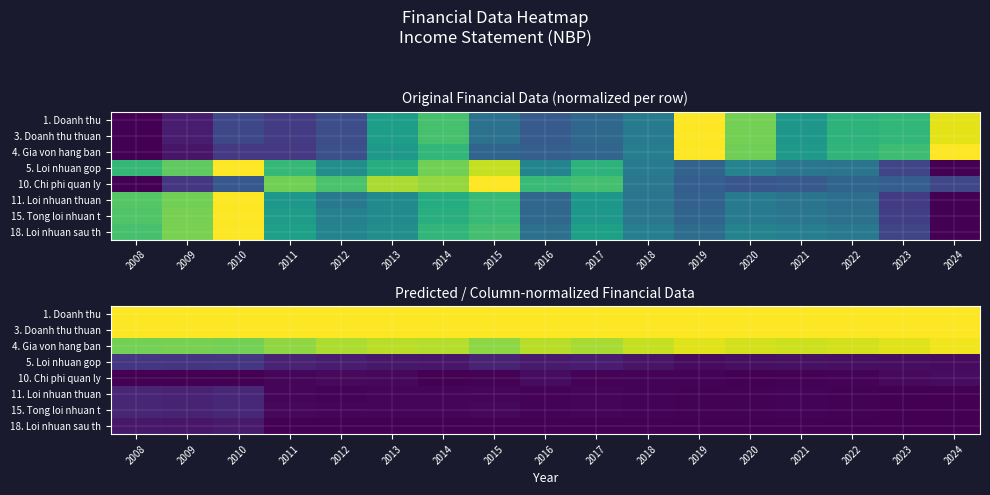

Which has a higher value, 2023 or 2019?

2023